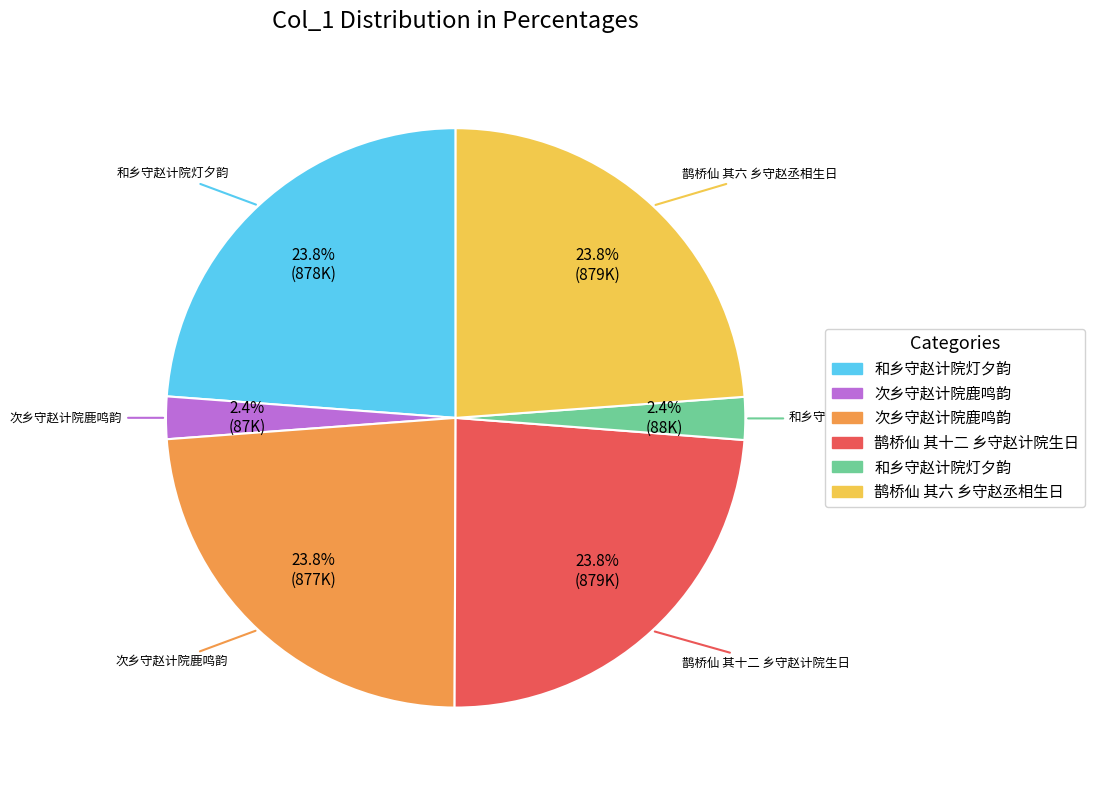

Is there a majority slice in this chart?

No